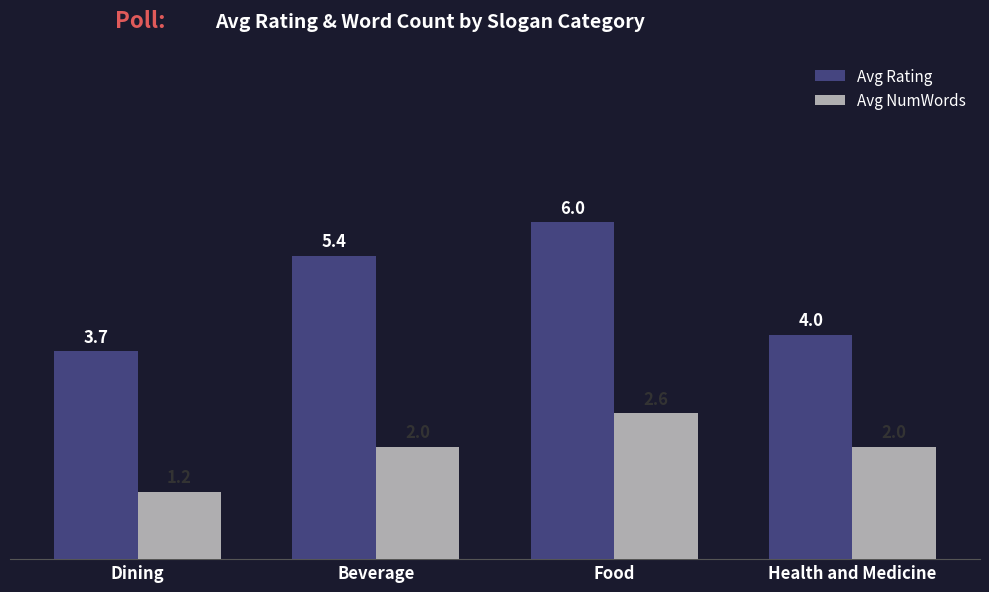

How many Avg NumWords values are between 2 and 3?

3